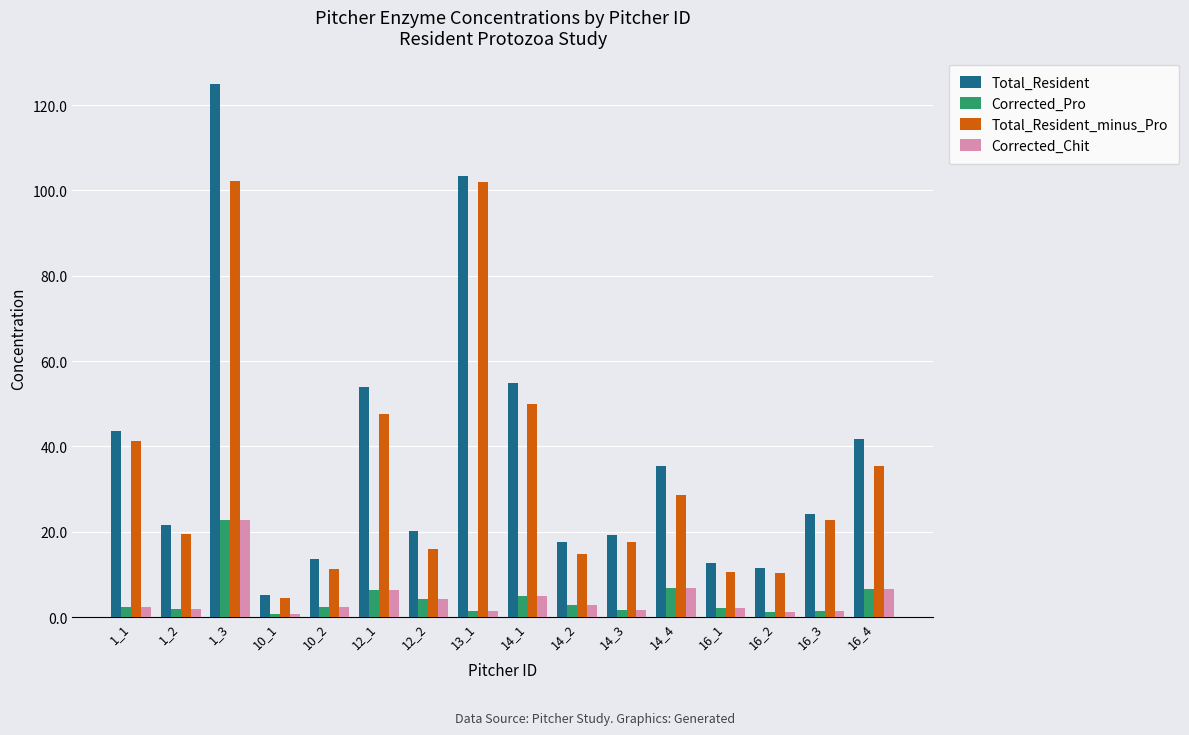

Which series changed the most between 1_2 and 14_4?

Total_Resident